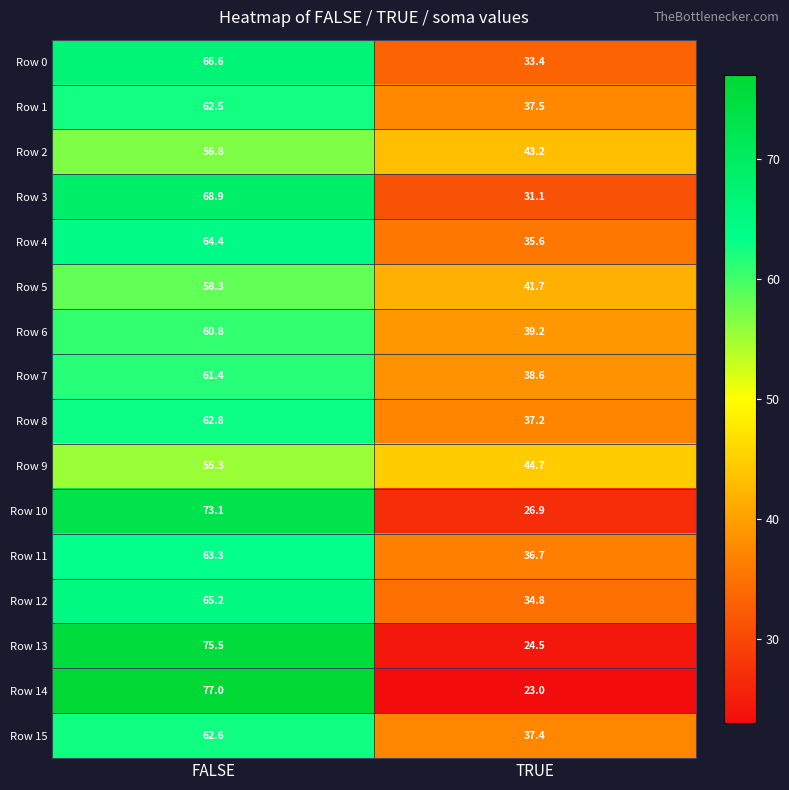

Which series changed the most between FALSE and TRUE?

Row 14